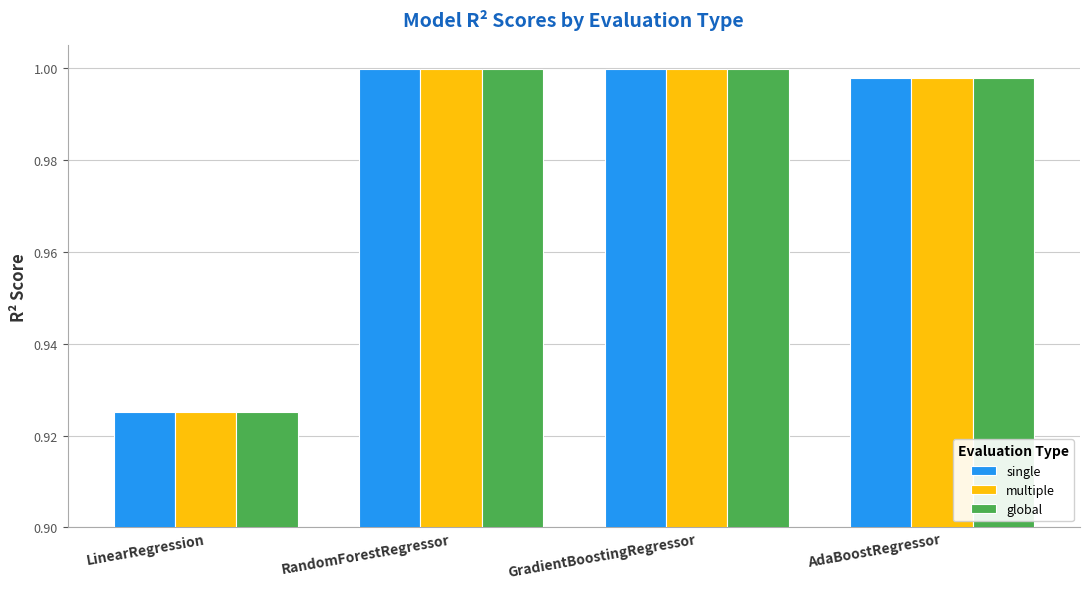

Where is multiple nearest to the value 0?

LinearRegression